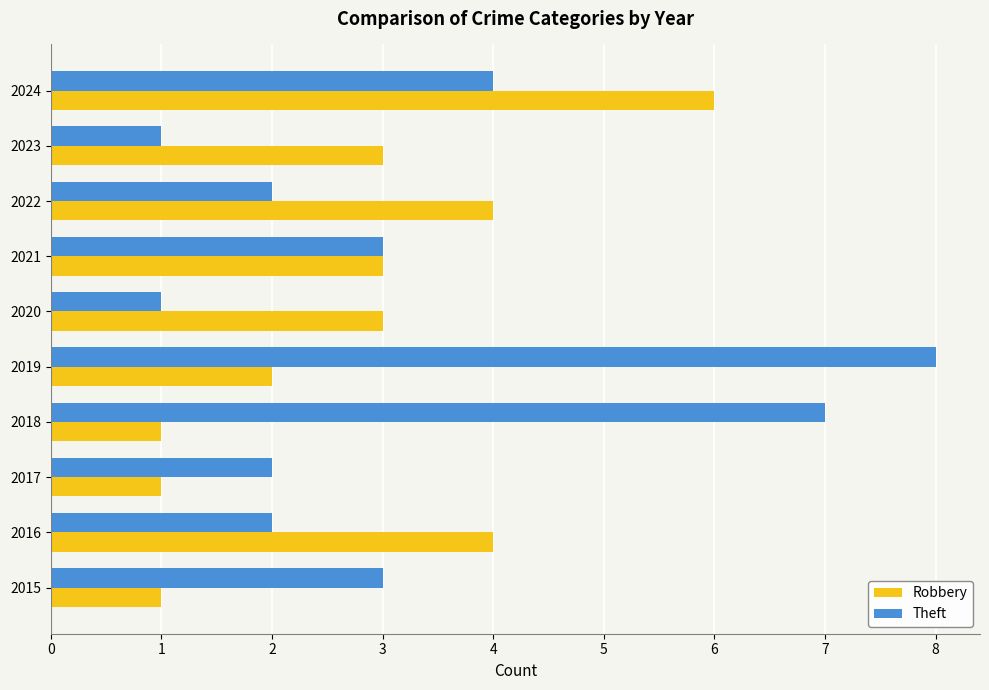

Which series has the largest range (max minus min)?

Theft